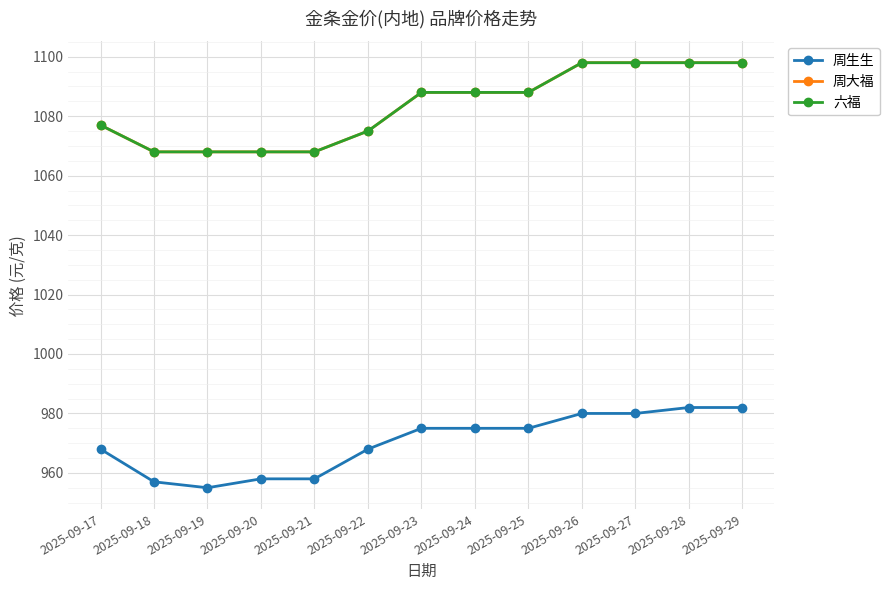

What is the difference between the 周大福 values at 2025-09-17 and 2025-09-20?

9